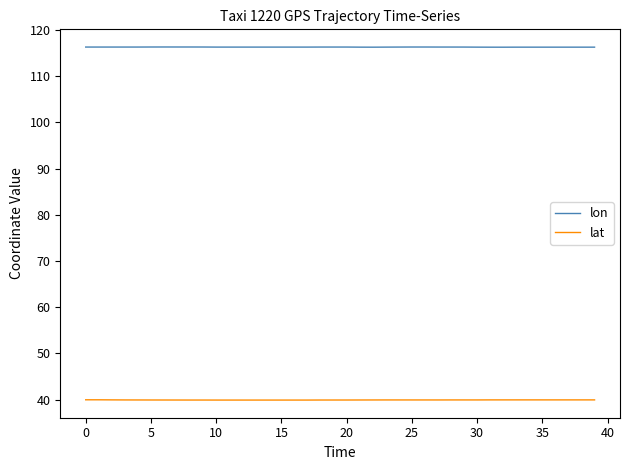

Rank the series by their average value, from highest to lowest.

lon, lat